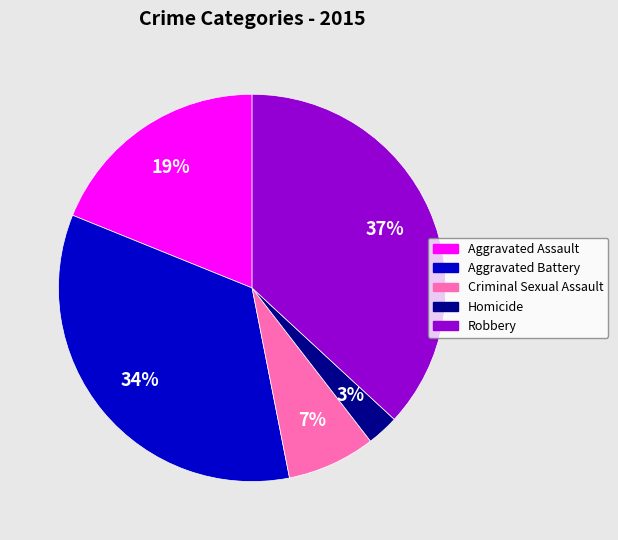

Does Aggravated Assault represent more than half of the total?

No